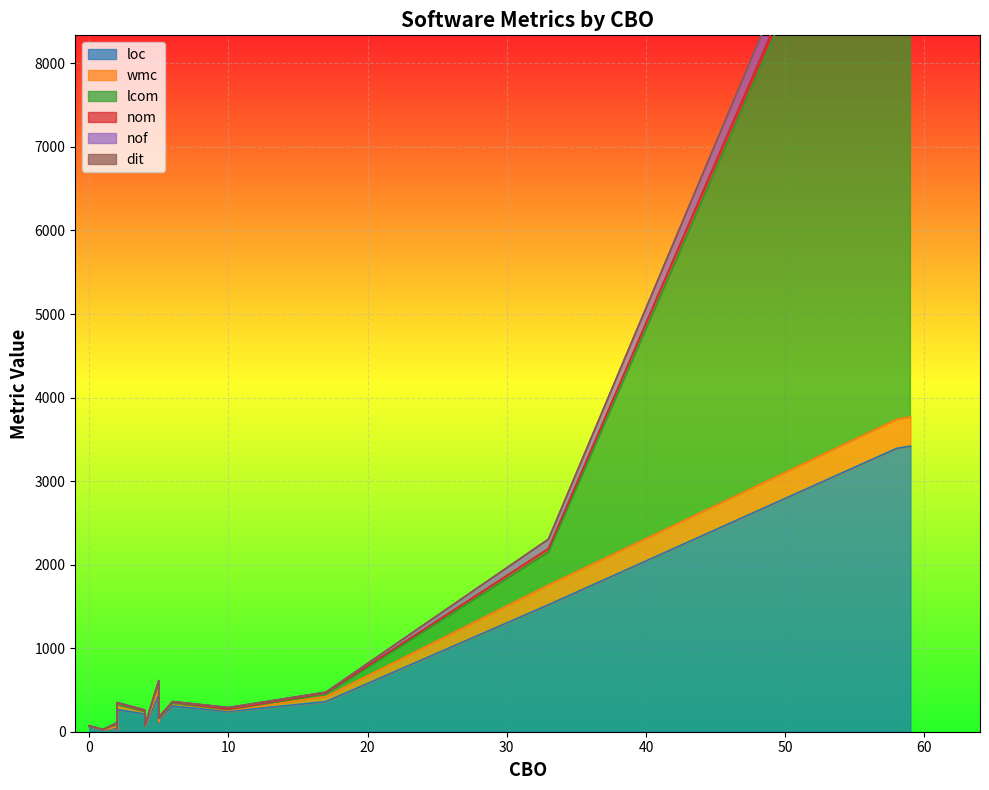

Rank the series at 2 from highest to lowest value.

loc, lcom, wmc, nom, nof, dit